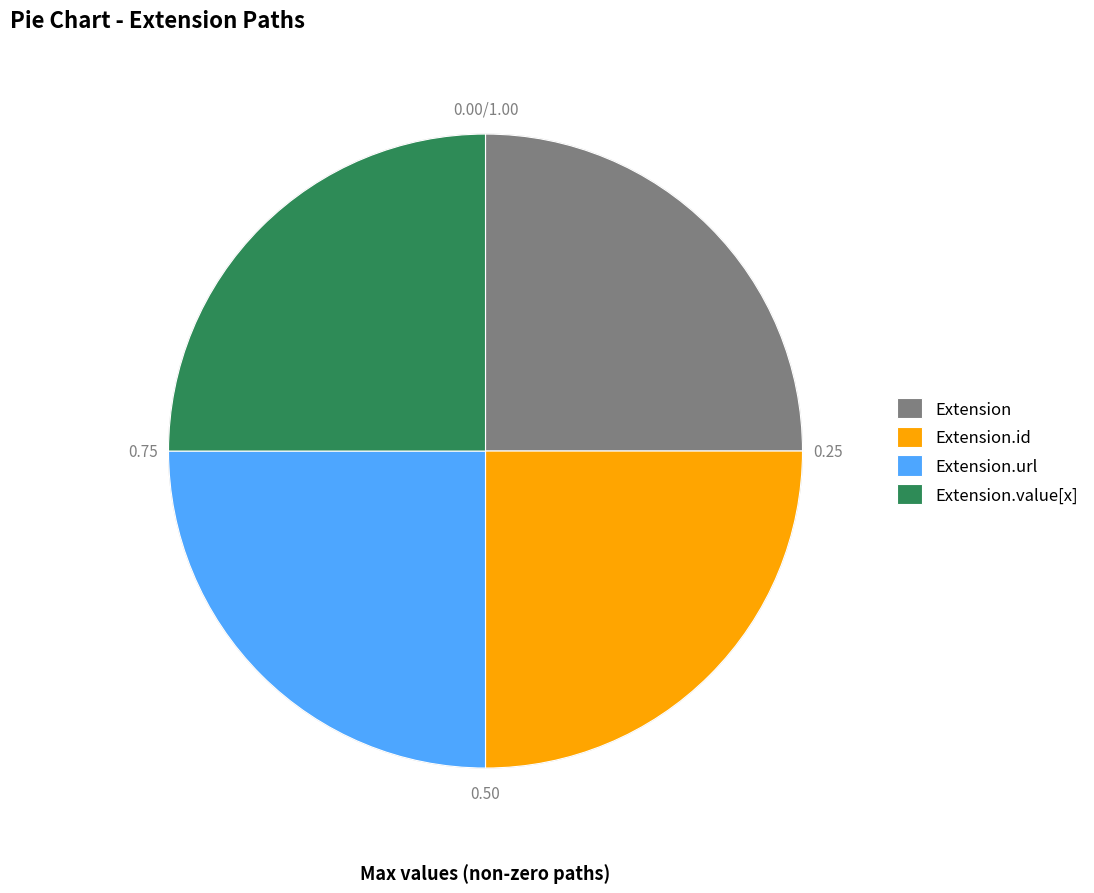

Is it true that Extension.id is 25% of the pie?

True